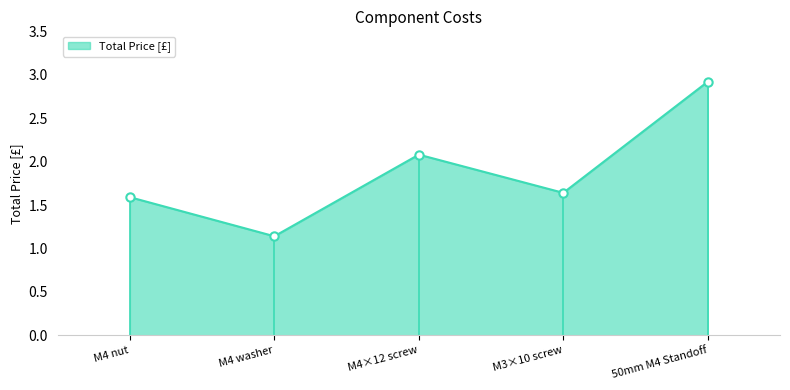

At which category does the chart reach its peak across all series?

50mm M4 Standoff